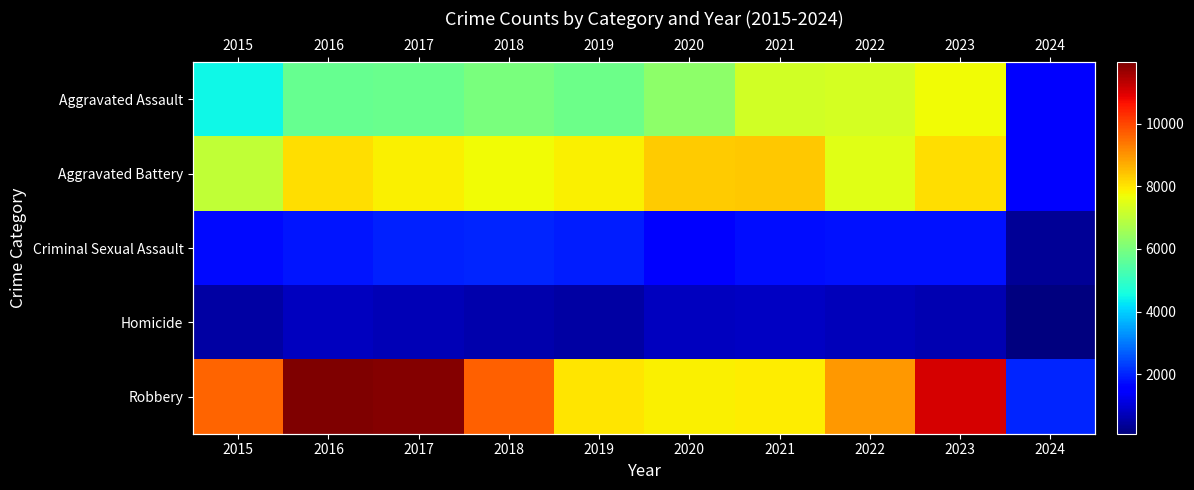

At which category is the sum across all series the highest?

2023